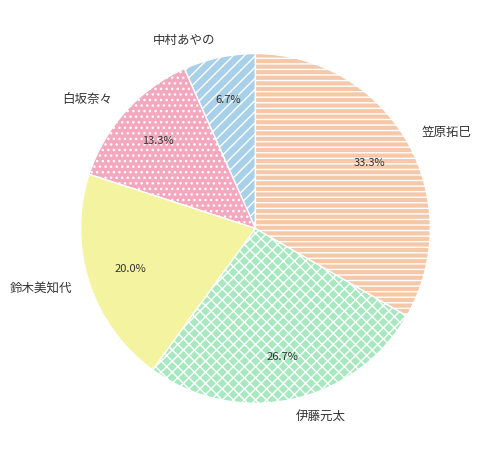

To the nearest percent, what is the average slice percentage?

20%